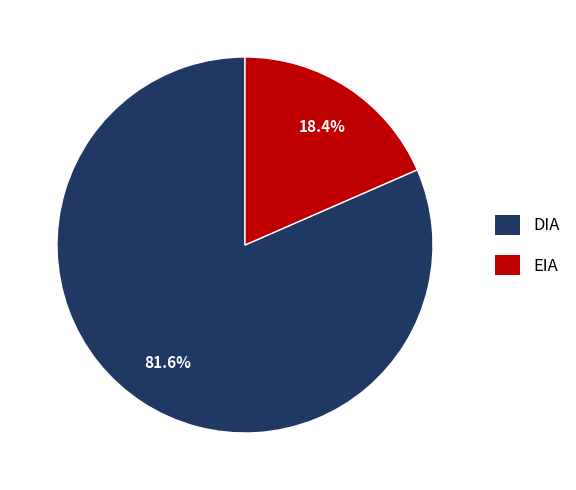

What percentage is the DIA slice, to the nearest percent?

82%